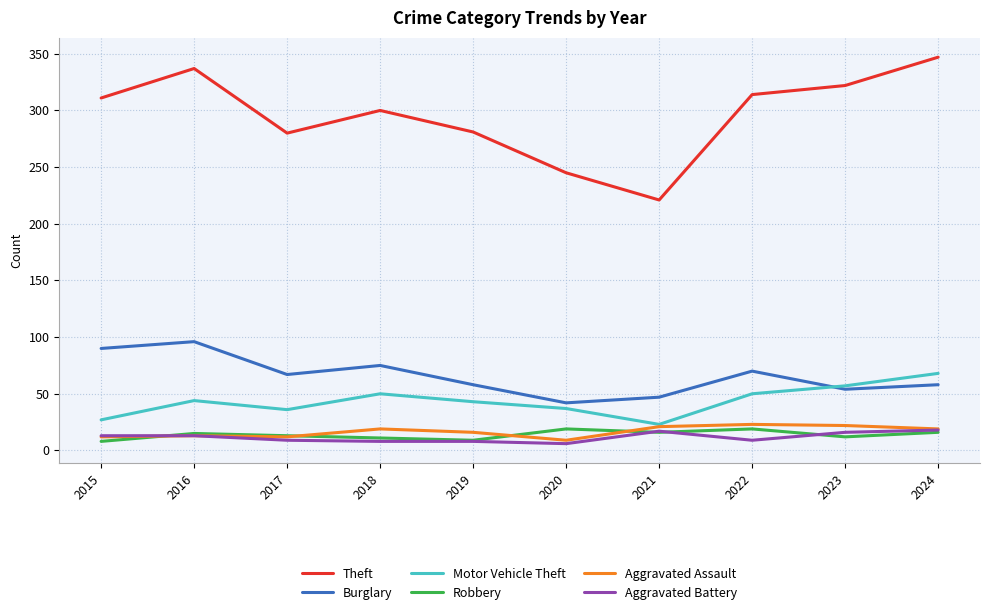

True or false: Burglary and Robbery intersect in this chart.

False